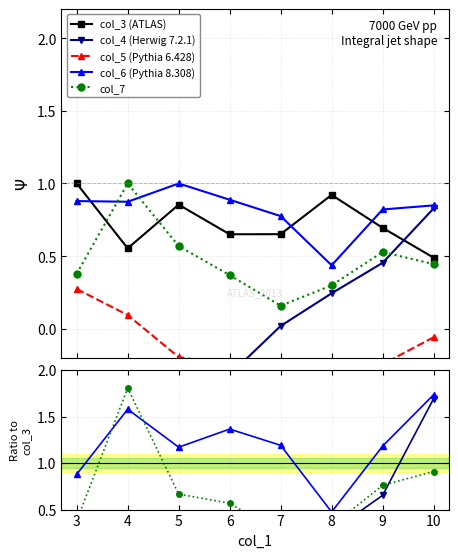

Between which two adjacent categories do col_4 (Herwig 7.2.1) and col_5 (Pythia 6.428) first intersect?

5 and 6